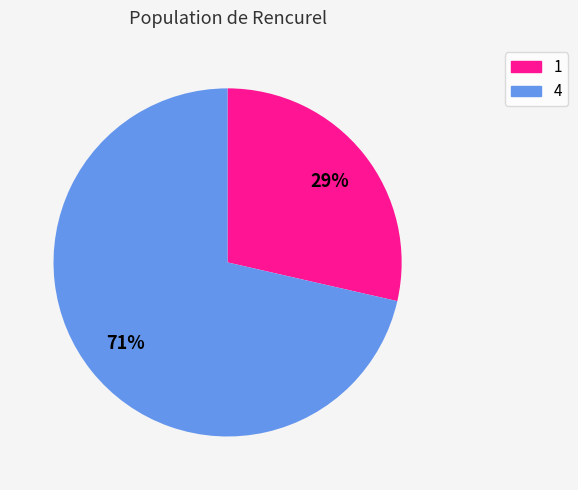

Is the sum of 4 and 1 greater than half?

Yes